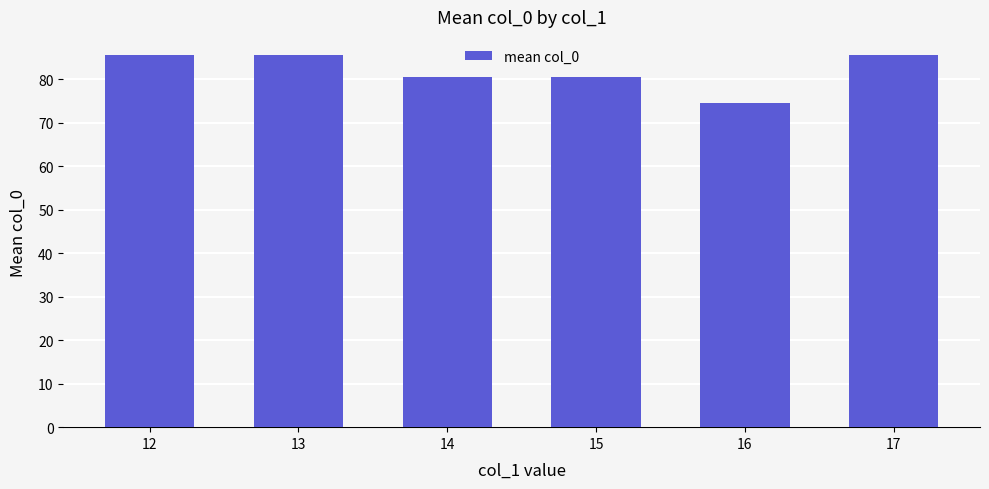

The value at 13 is 85.5. True or false?

True